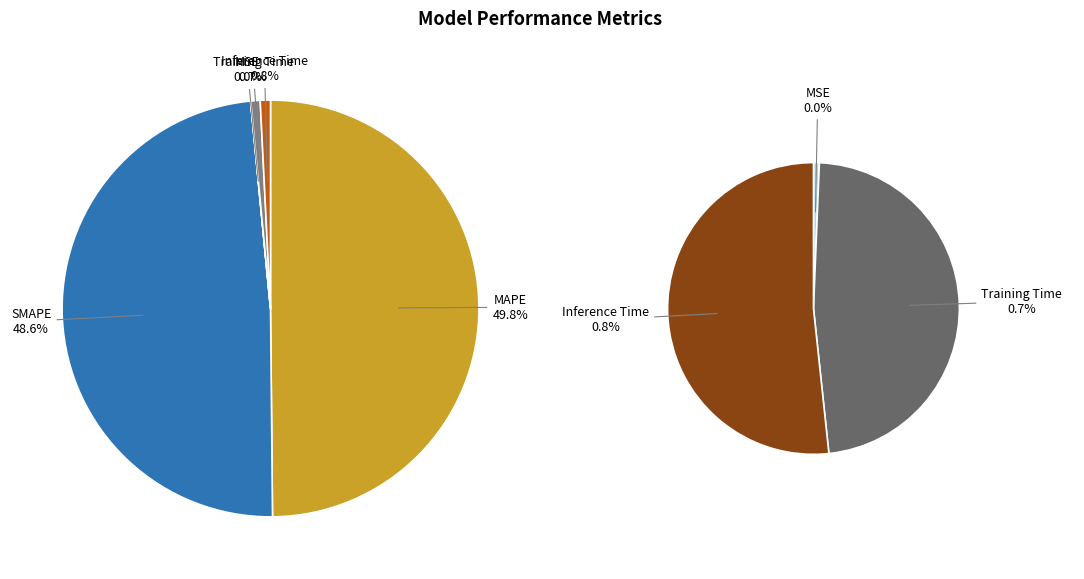

What percentage is the MAPE slice, to the nearest percent?

50%